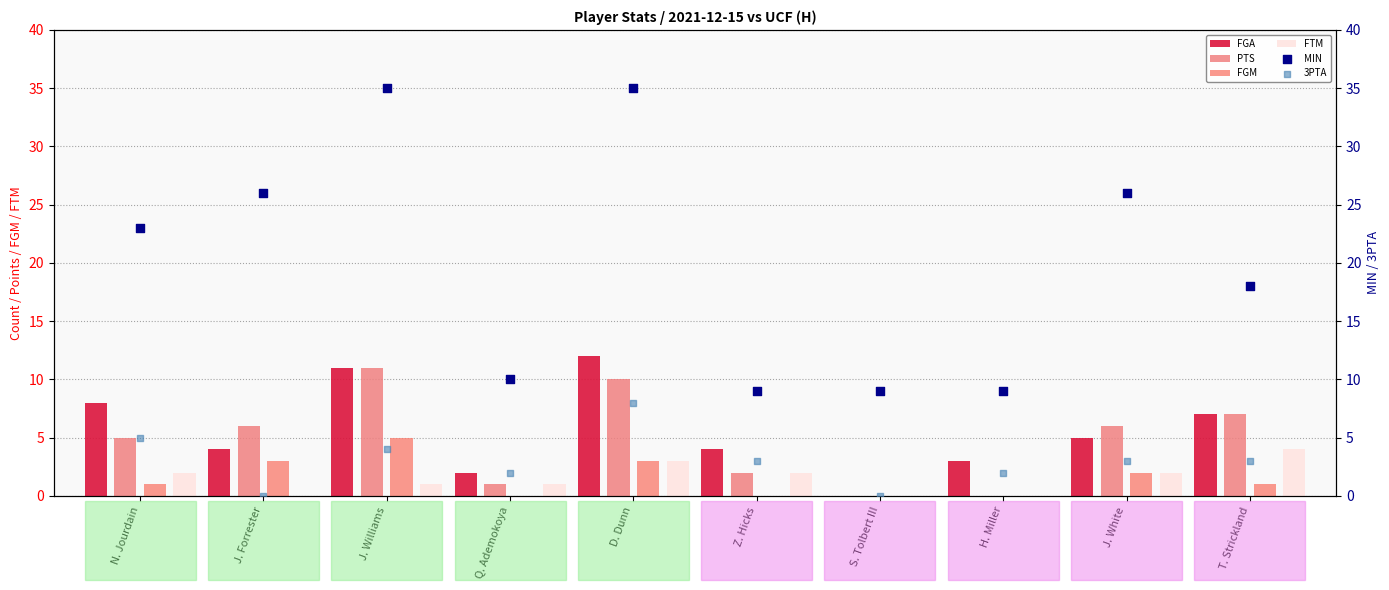

Which series reaches the maximum Y coordinate?

MIN